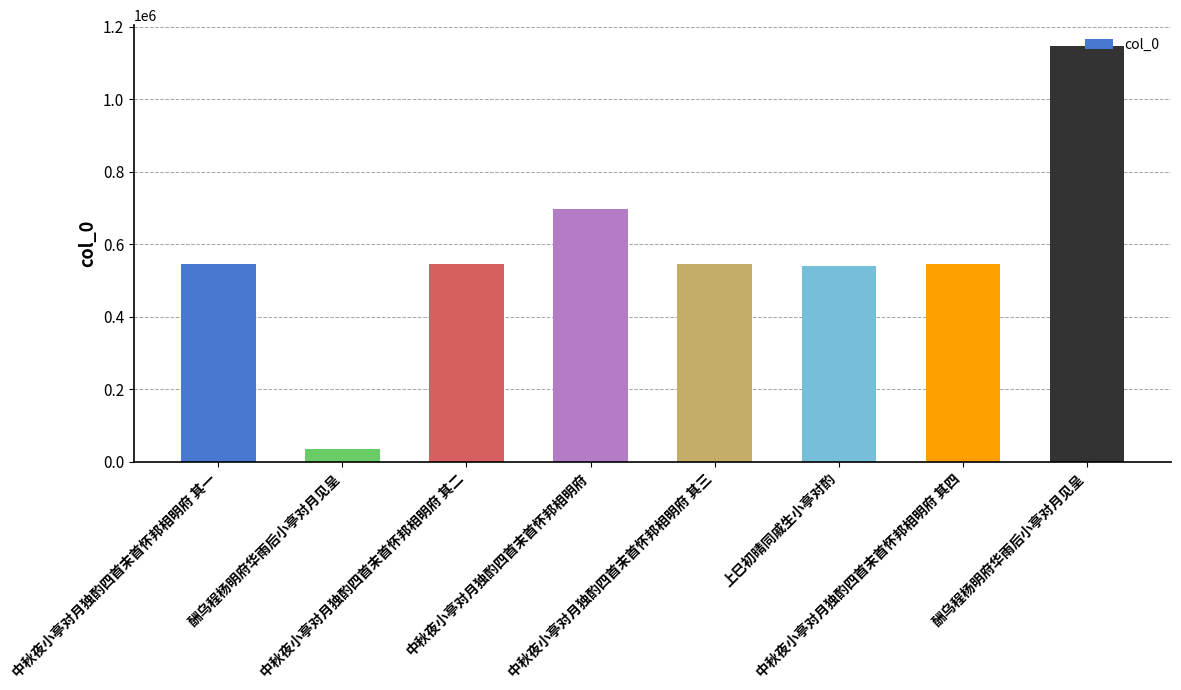

Where is the data nearest to the value 591888?

中秋夜小亭对月独酌四首末首怀邦相明府 其四